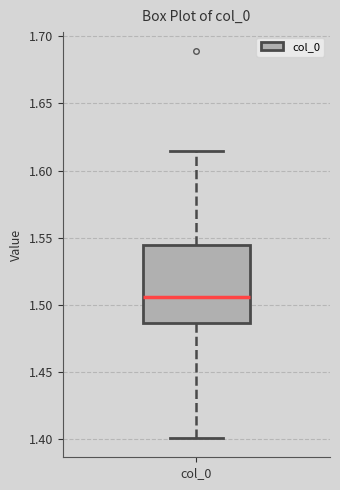

Transcribe this box plot: give where the median line is, the range the box spans, and where the two whiskers end, as read against the y-axis. The values are not printed on the chart, so give them approximately, as read against the axis.

median 1.505, box 1.485 to 1.545, whiskers 1.400 to 1.615